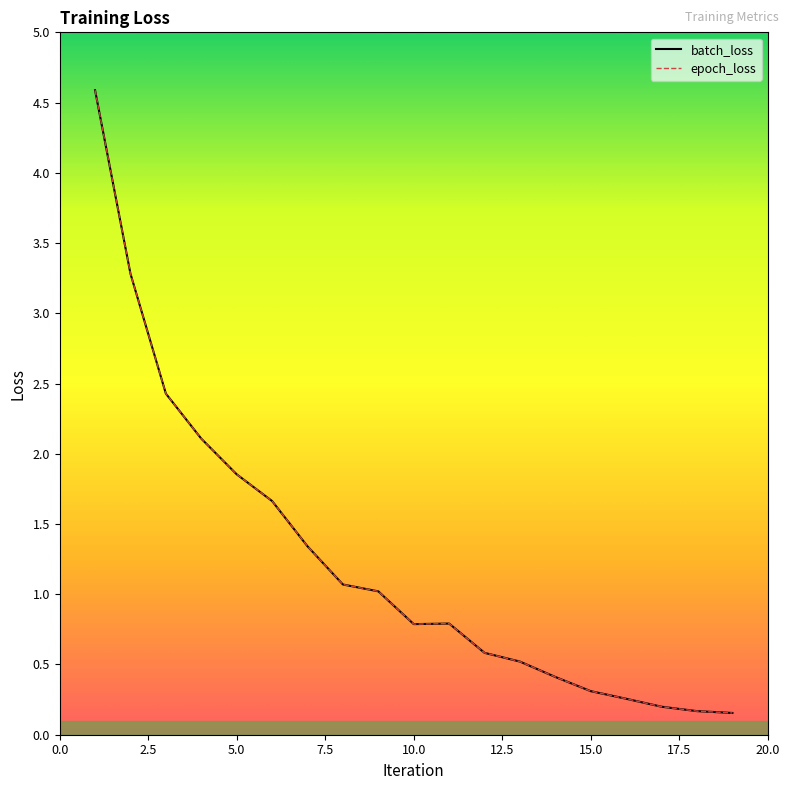

What is the difference between the maximum and minimum values in the batch_loss series?

4.4